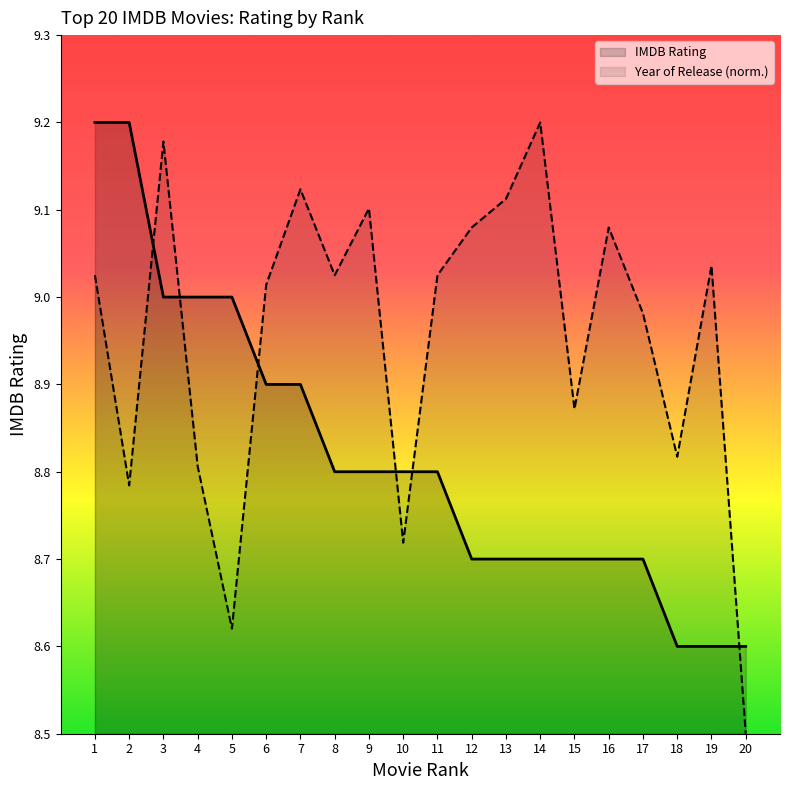

List the series in order of their overall mean, highest first.

Year of Release (scaled), IMDB Rating